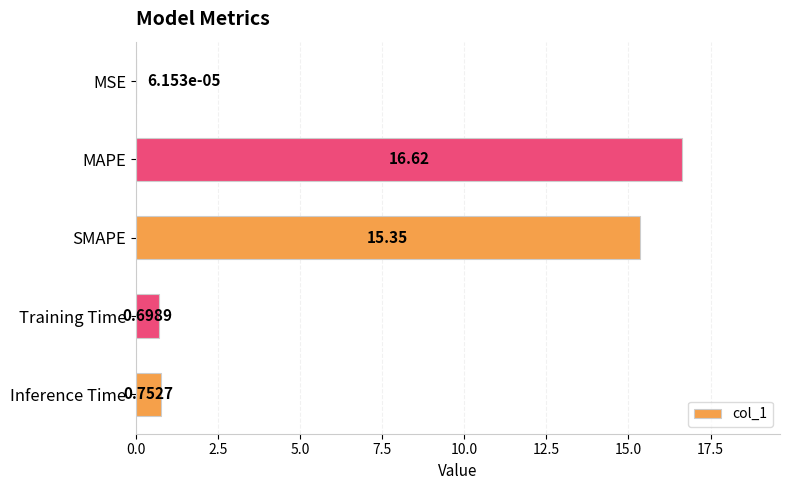

What is the change in value from MSE to Training Time?

+0.7